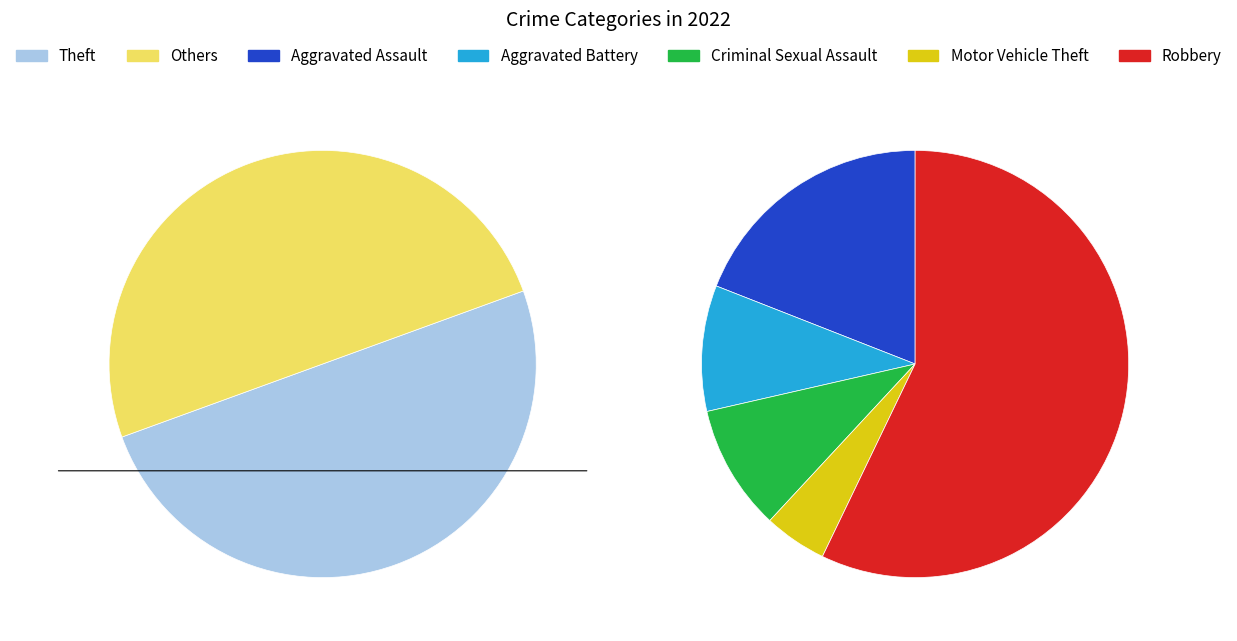

The Motor Vehicle Theft slice represents 11% of the pie. True or false?

False